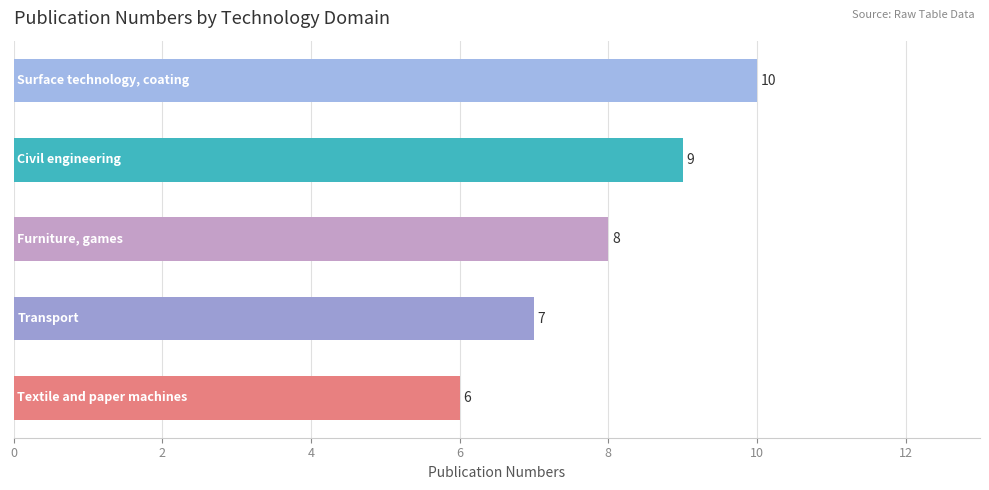

What is the smallest value displayed?

6